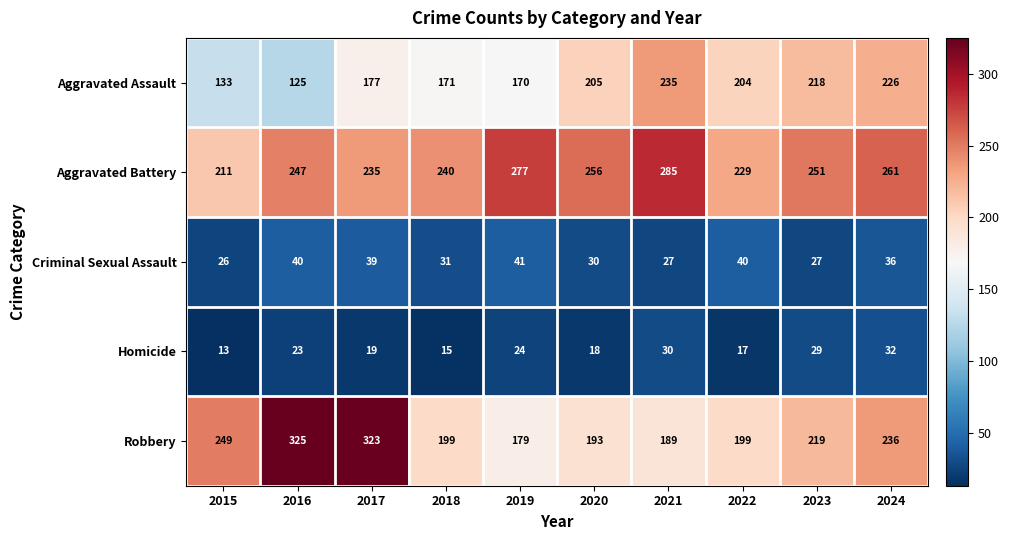

What value does the Aggravated Battery series have at 2018, to the nearest 10?

240